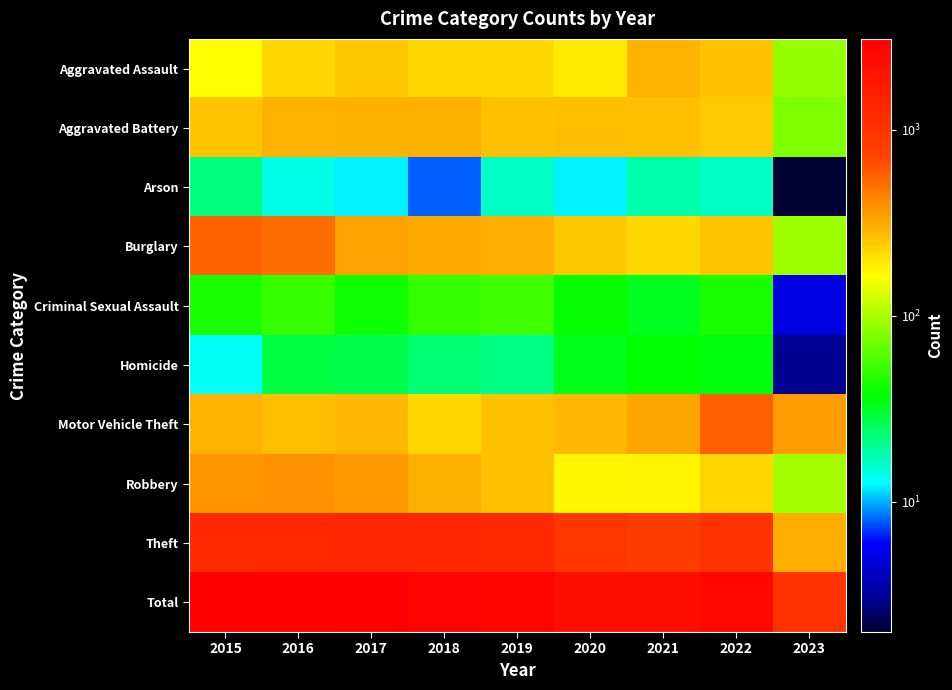

What is the spread (max minus min) of values at 2023?

1020